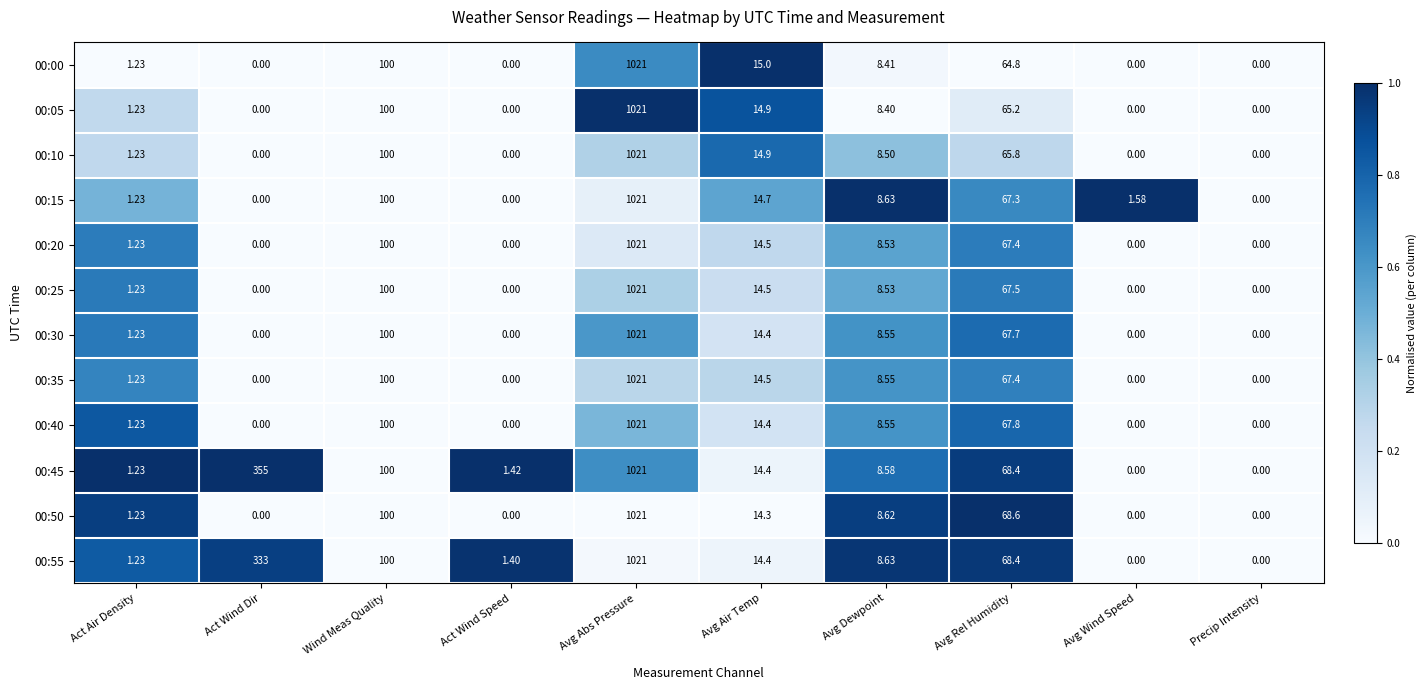

Which category has the highest value in the 00:40 series?

Avg Abs Pressure